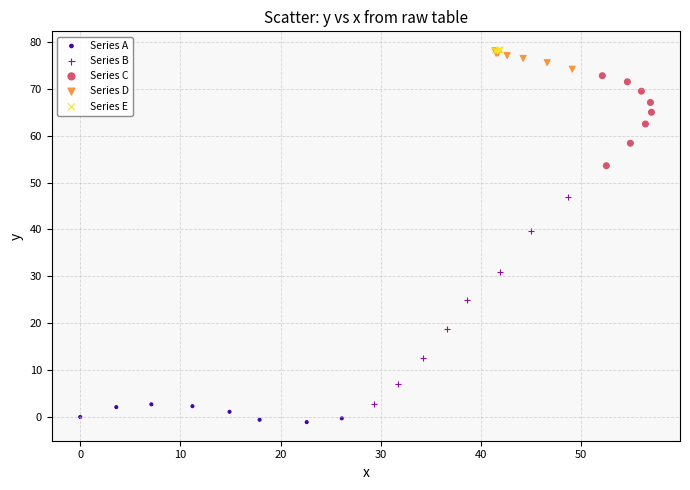

Which series reaches the minimum Y coordinate?

Series A